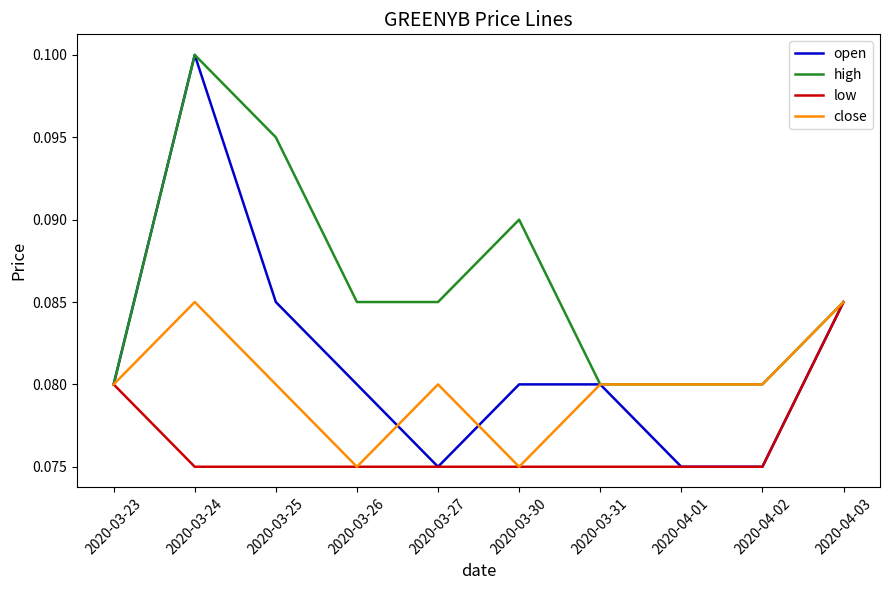

Is the value of open at 2020-03-26 greater than the value of low at 2020-04-01?

Yes